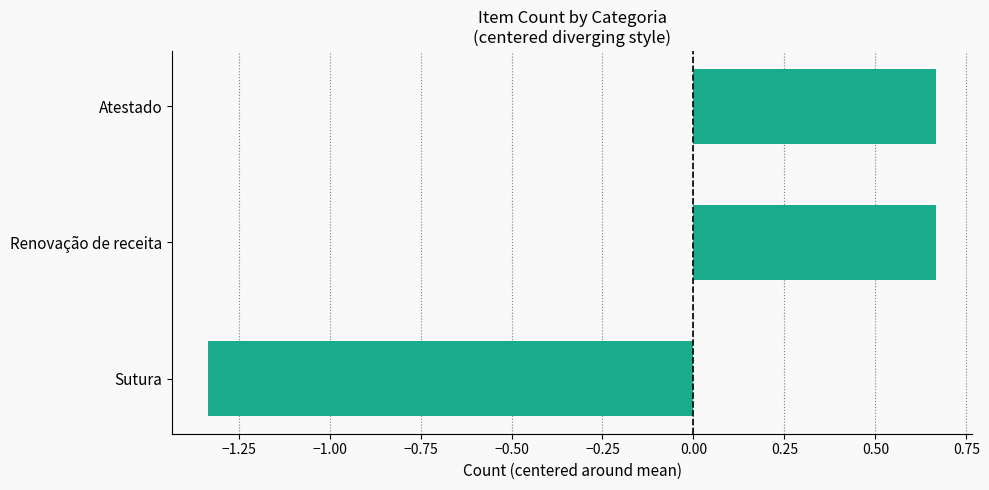

Count the number of categories in the chart.

3